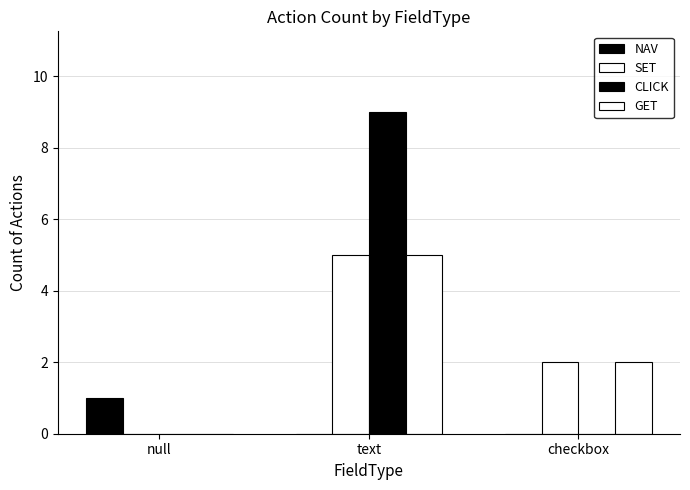

Are the bars horizontal?

No